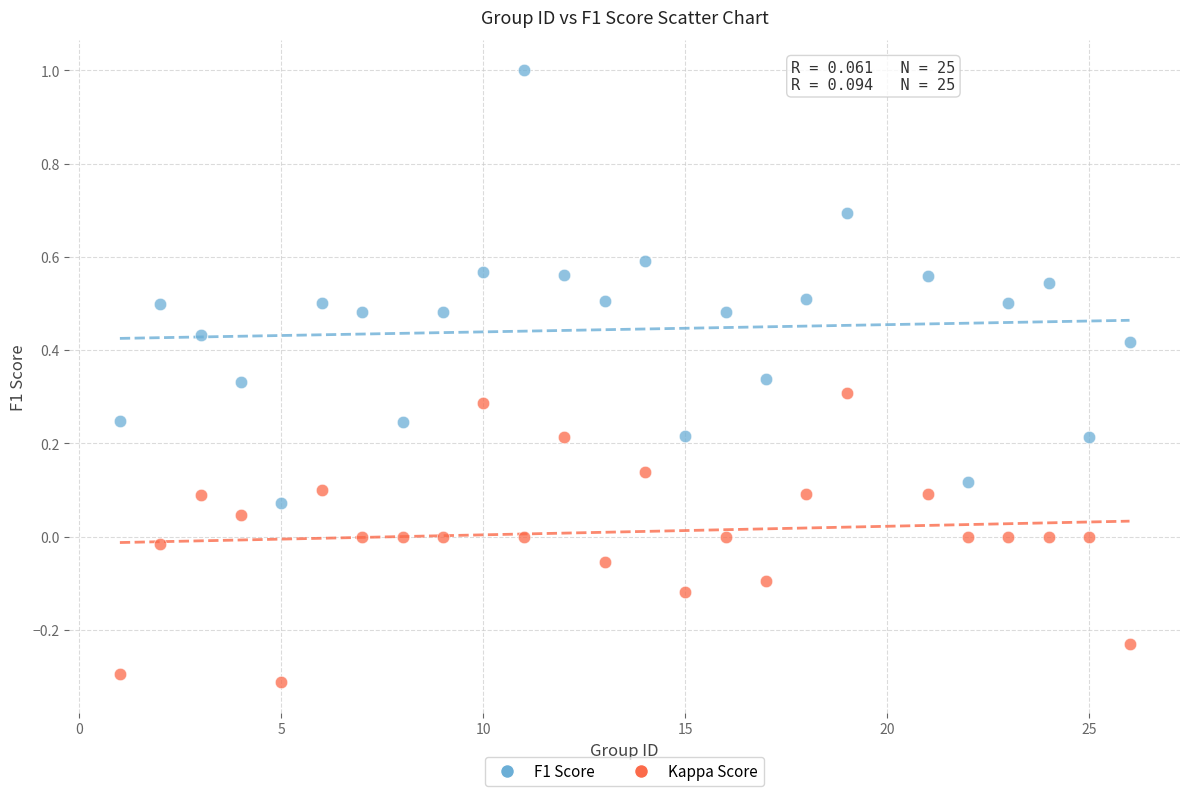

What are all the series names shown in the legend?

F1 Score, Kappa Score